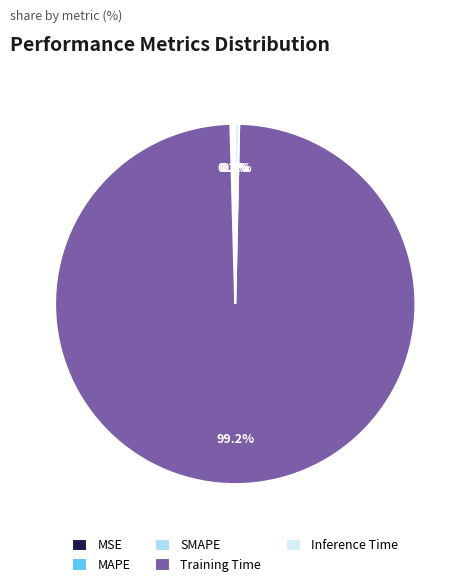

Is there any slice that represents more than half of the pie?

Yes